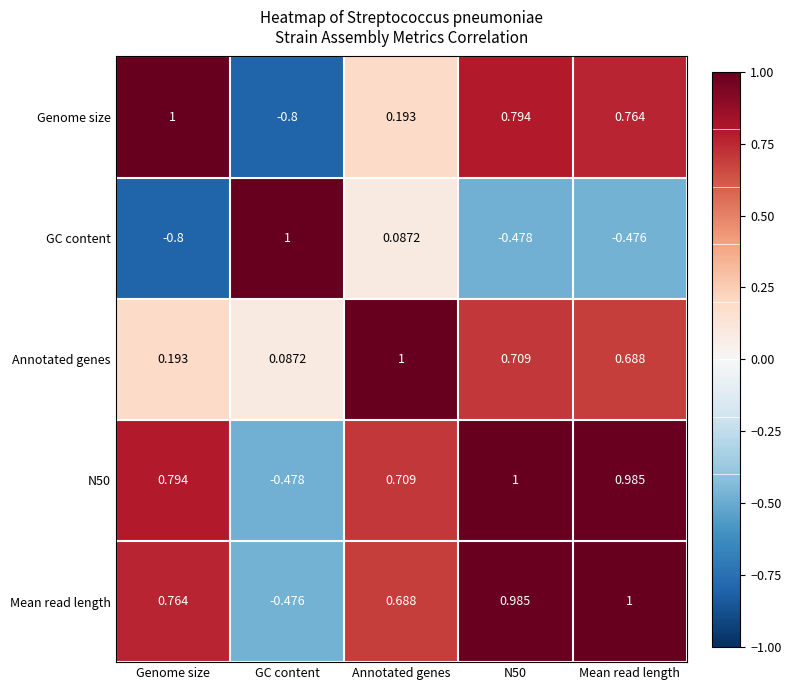

Is the value of N50 at Mean read length greater than the value of Genome size at Mean read length?

Yes